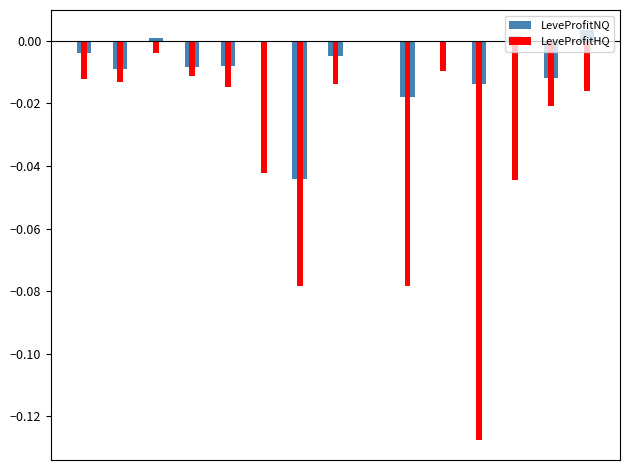

List the labels in order of LeveProfitNQ value, smallest first.

6, 9, 11, 13, 1, 3, 4, 7, 0, 5, 10, 8, 2, 12, 14